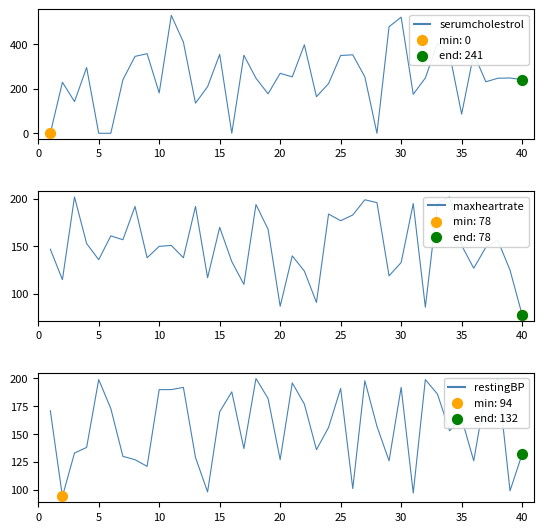

Which series has the largest total across all categories?

serumcholestrol